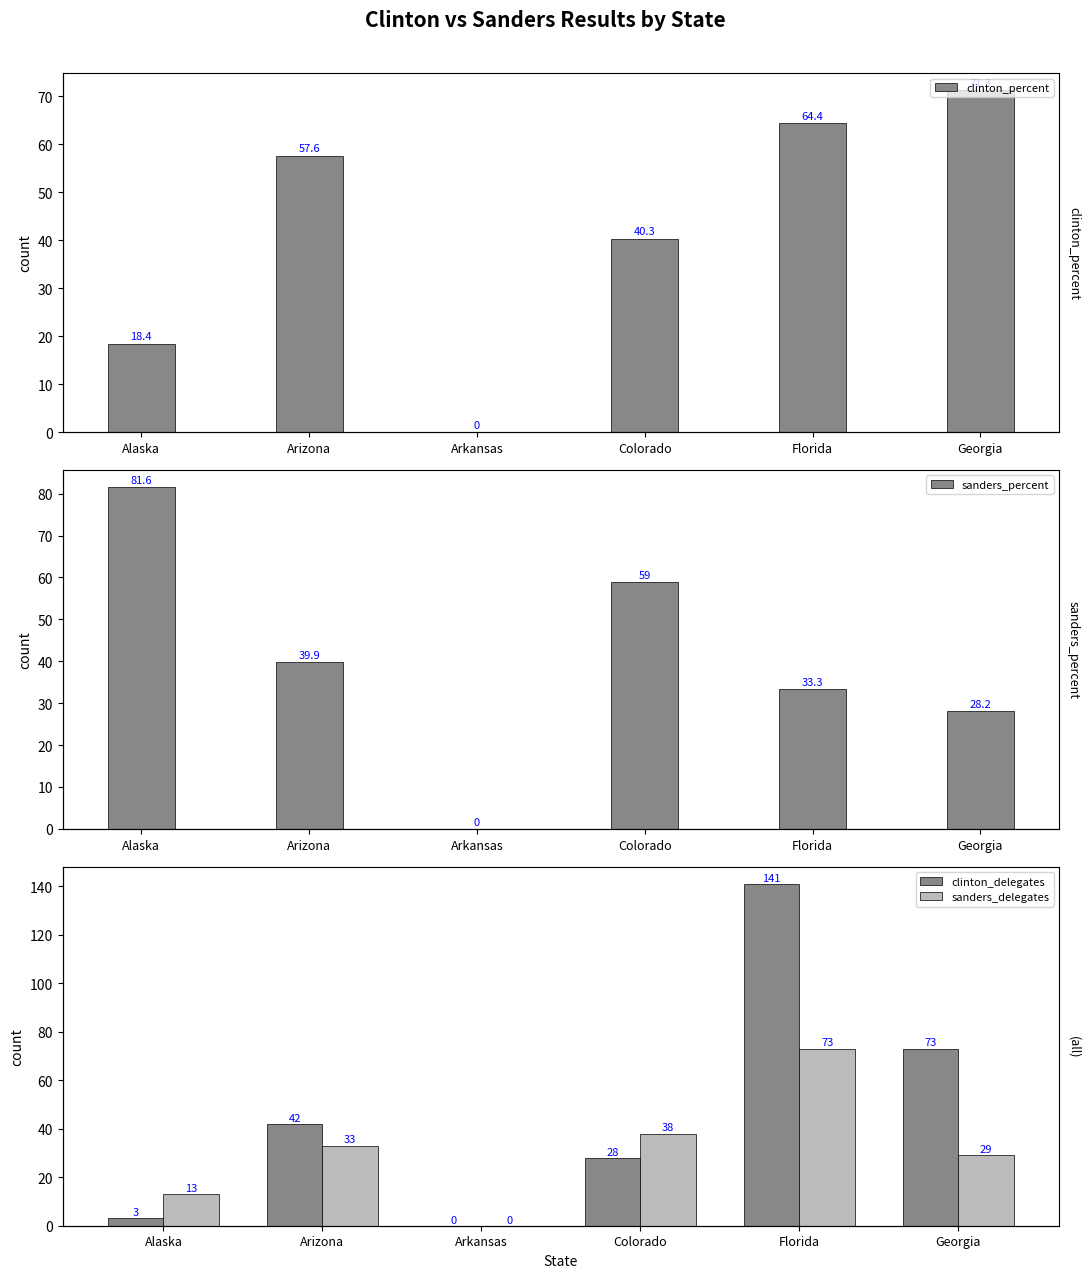

Reading left to right, extract all data points from this chart.

clinton_percent: 18.4	57.6	0.0	40.3	64.4	71.3
sanders_percent: 81.6	39.9	0.0	59.0	33.3	28.2
clinton_delegates: 3.0	42.0	0.0	28.0	141.0	73.0
sanders_delegates: 13.0	33.0	0.0	38.0	73.0	29.0